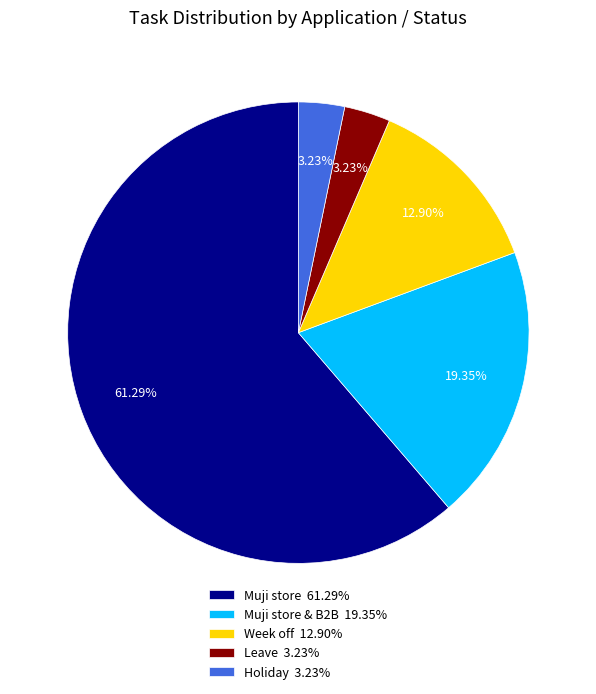

To the nearest percent, what is the average slice percentage?

20%